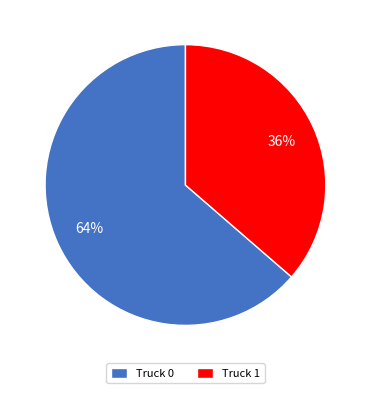

Is it true that Truck 0 is 64% of the pie?

True